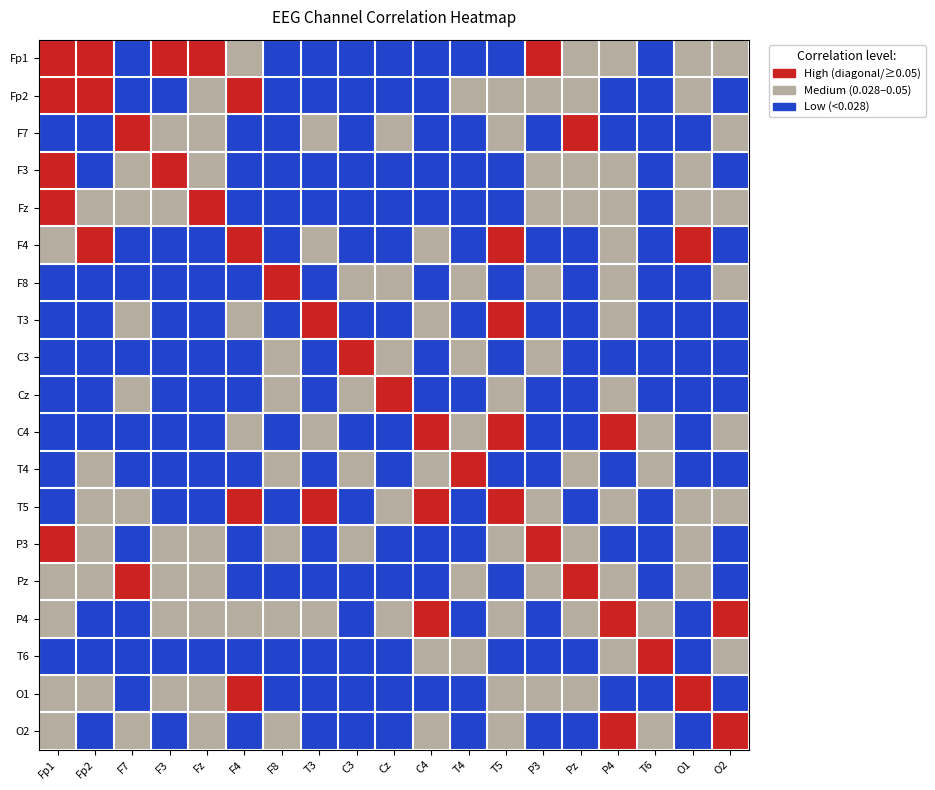

At how many categories does at least one series exceed 1?

19